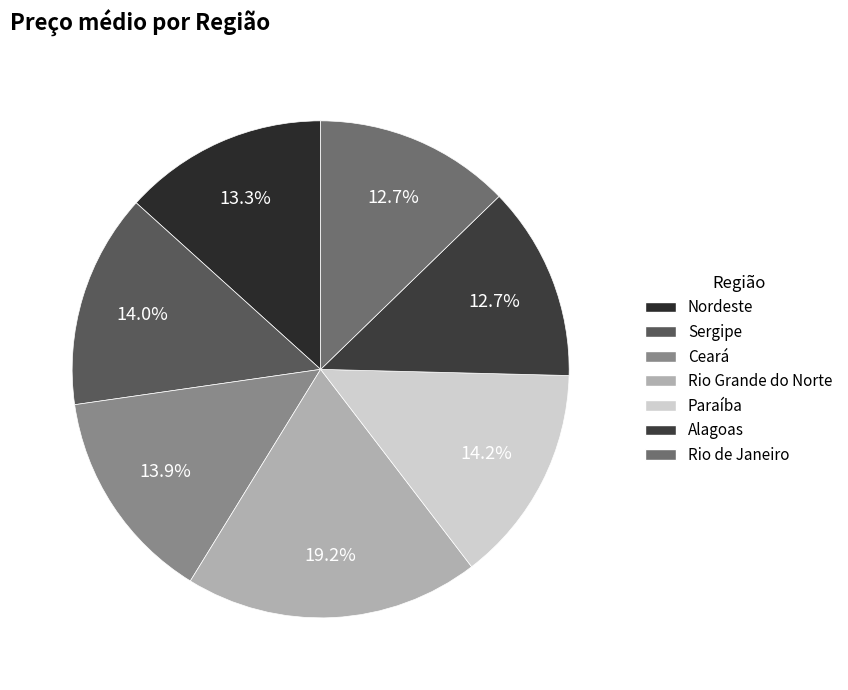

What is the ratio of the value at Paraíba to the value at Alagoas?

1.1